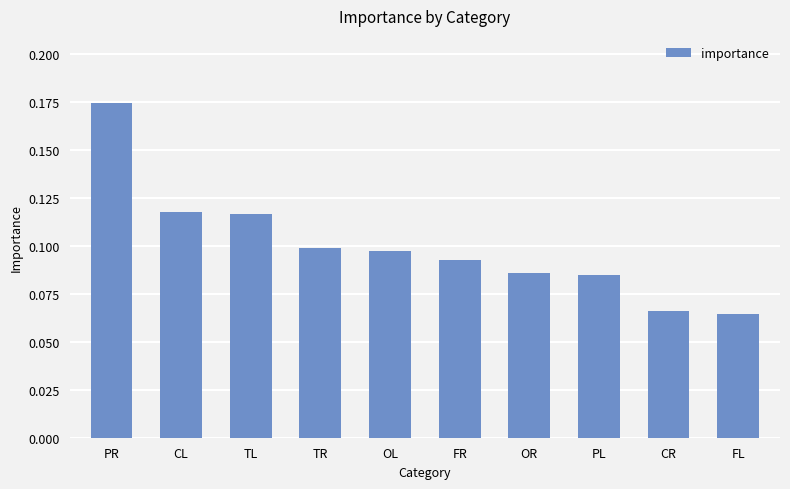

How many values are between 0 and 1?

10